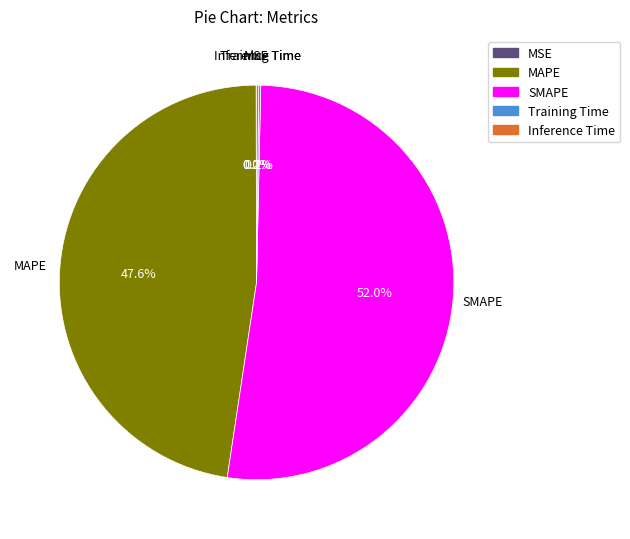

What is the largest slice in the pie chart?

SMAPE